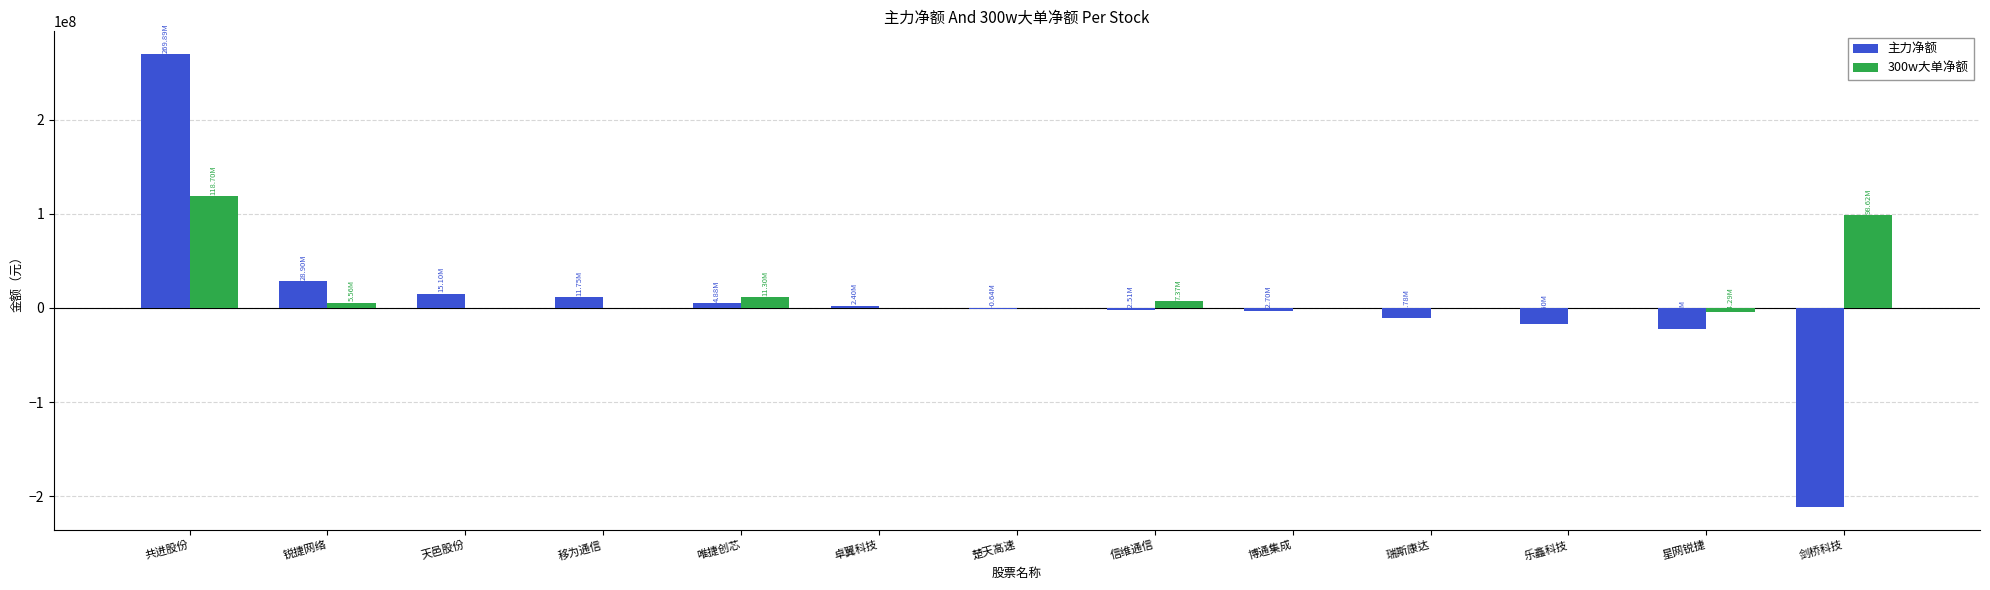

Between 共进股份 and 移为通信, which series saw the biggest shift?

主力净额